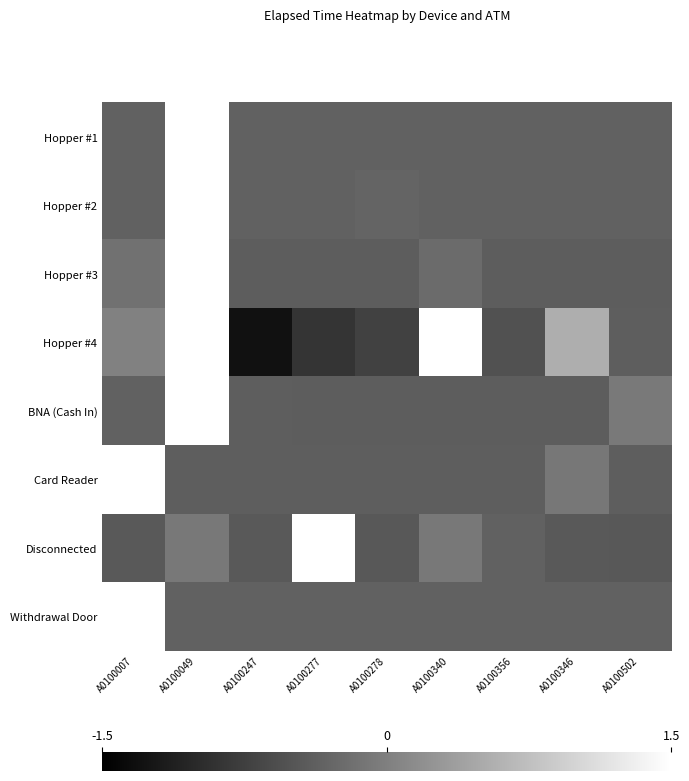

What is the minimum value shown in the chart?

-1.3